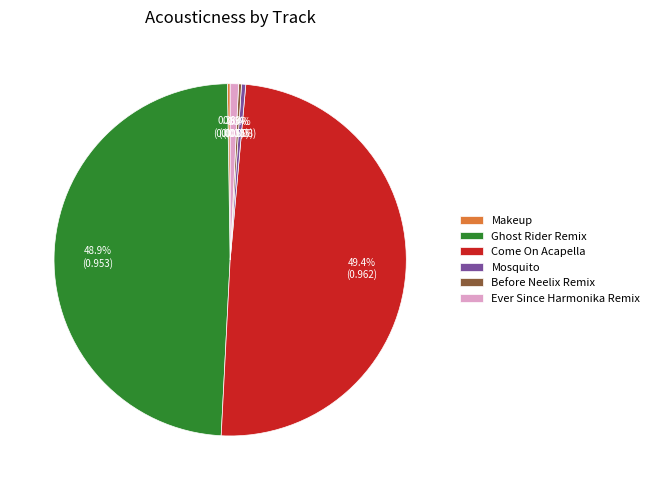

Is it true that Come On Acapella is 55% of the pie?

False